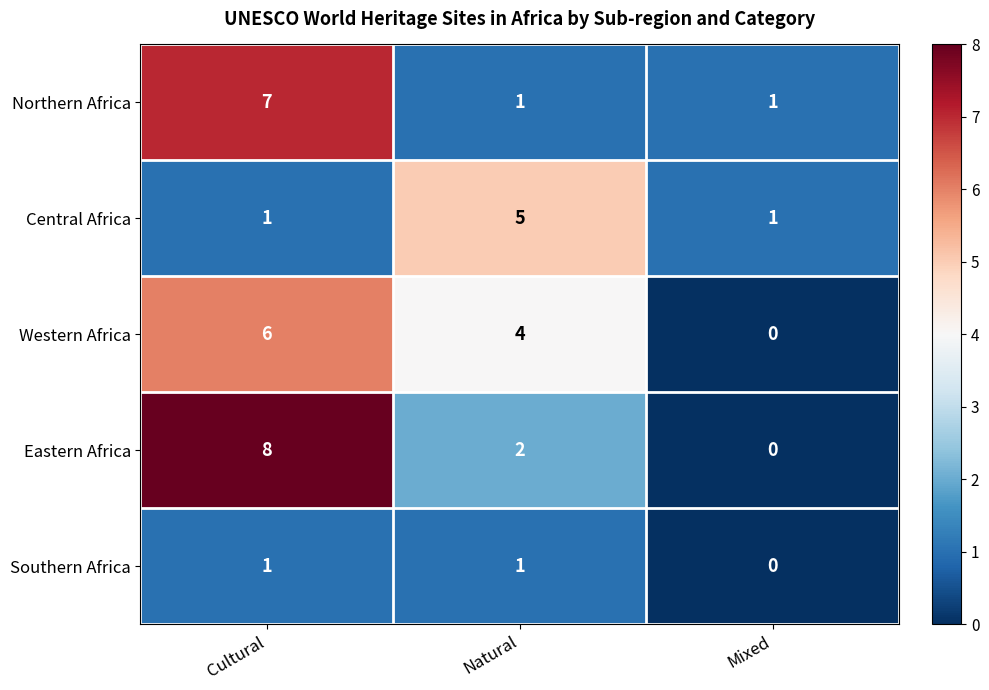

How many distinct data groups are displayed?

5